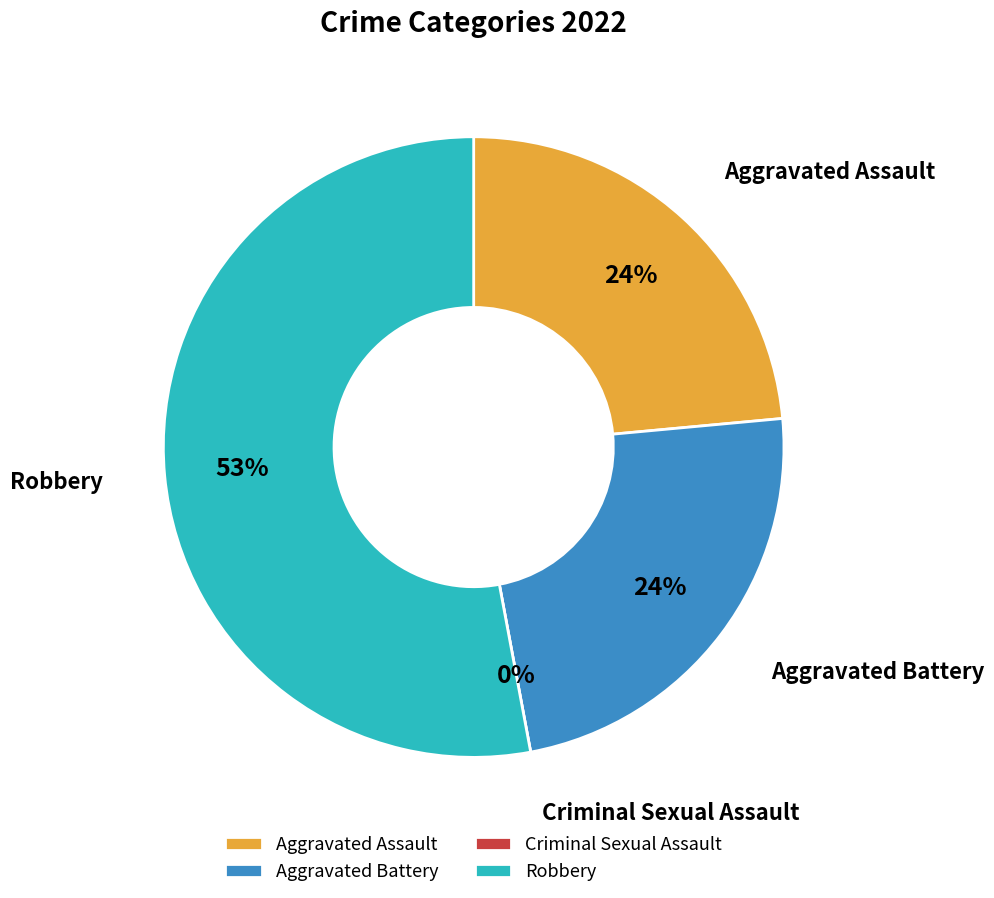

Is there a majority slice in this chart?

Yes